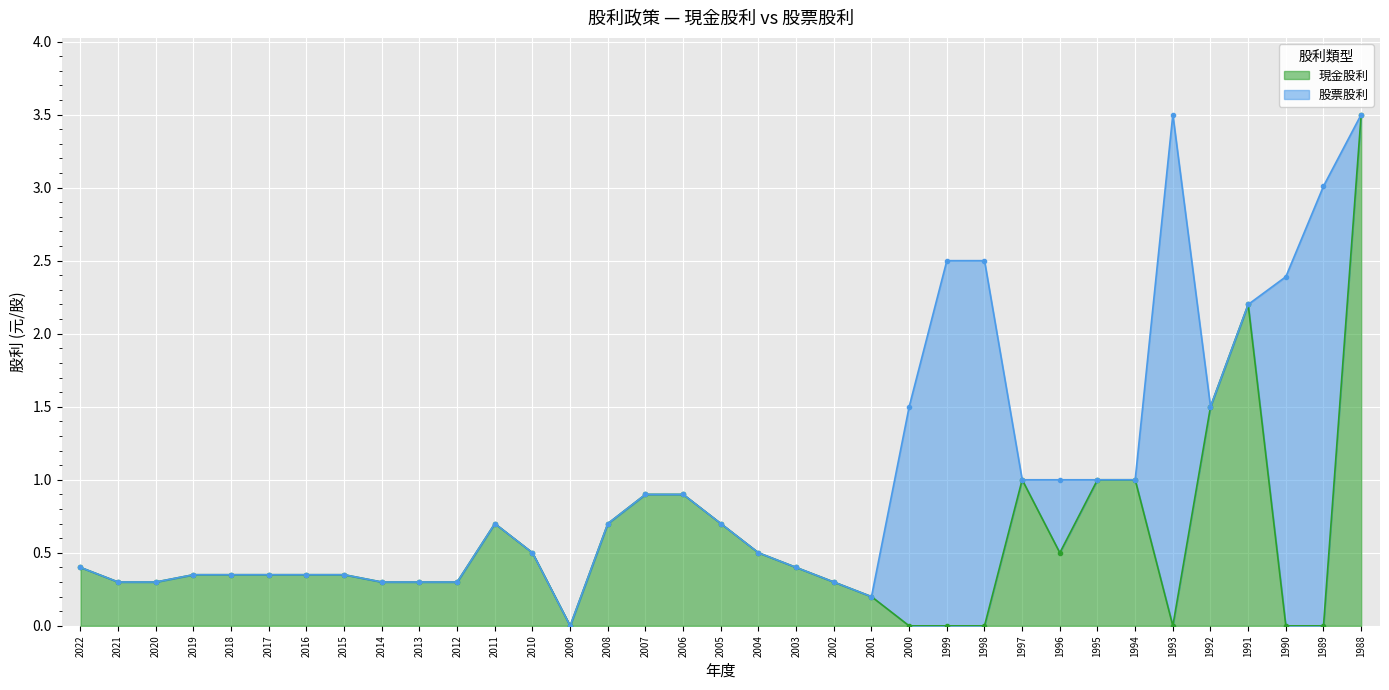

Which has a higher value, 1998 or 1994?

1994